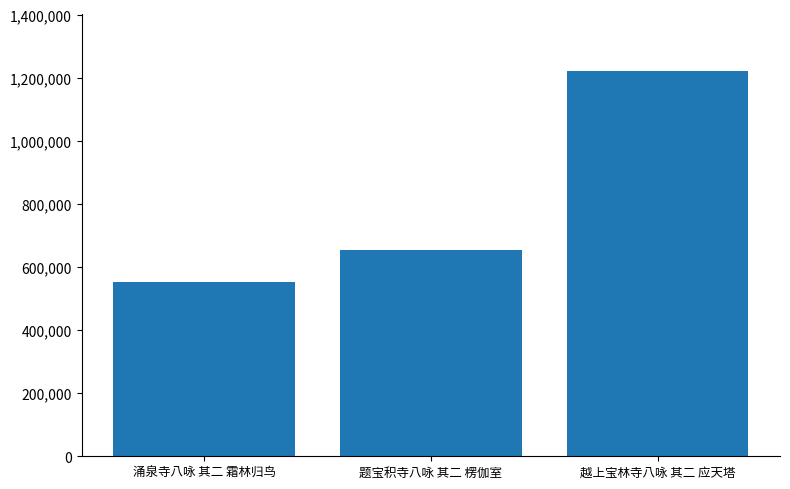

How many bars are there in total?

3